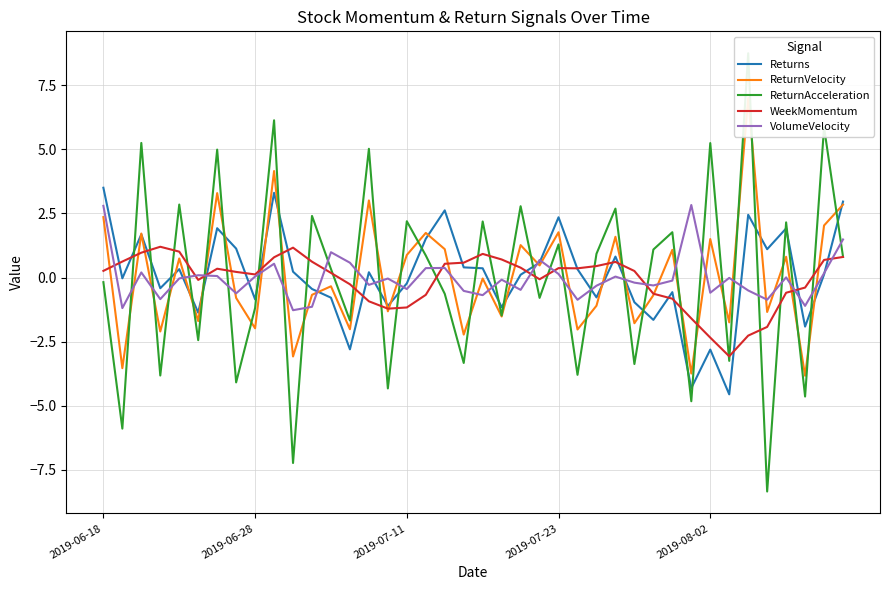

How many data points in ReturnVelocity are above 0?

19